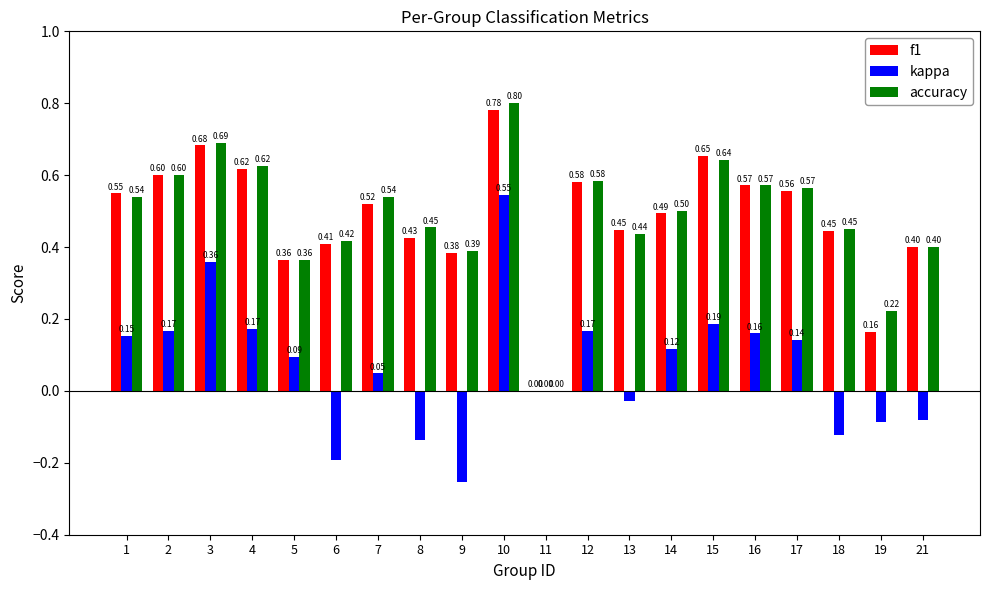

How many groups of bars are there?

20